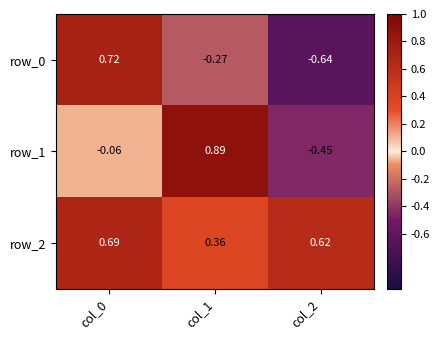

Is the value of row_0 at col_0 greater than the value of row_2 at col_0?

Yes